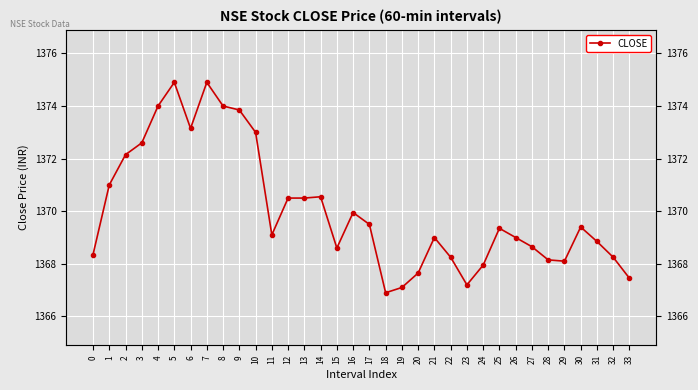

Is this an area chart (filled region under the line)?

No